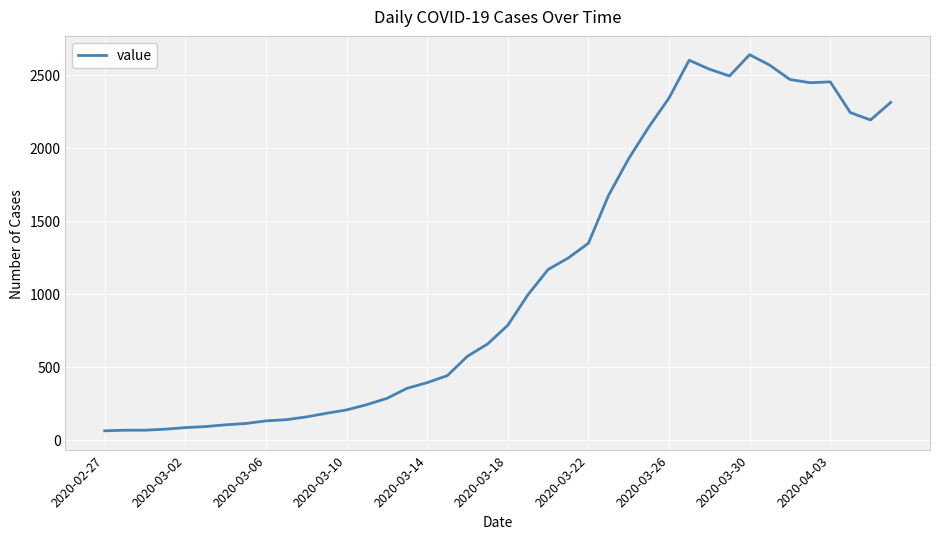

What is the difference between the maximum and minimum values?

2577